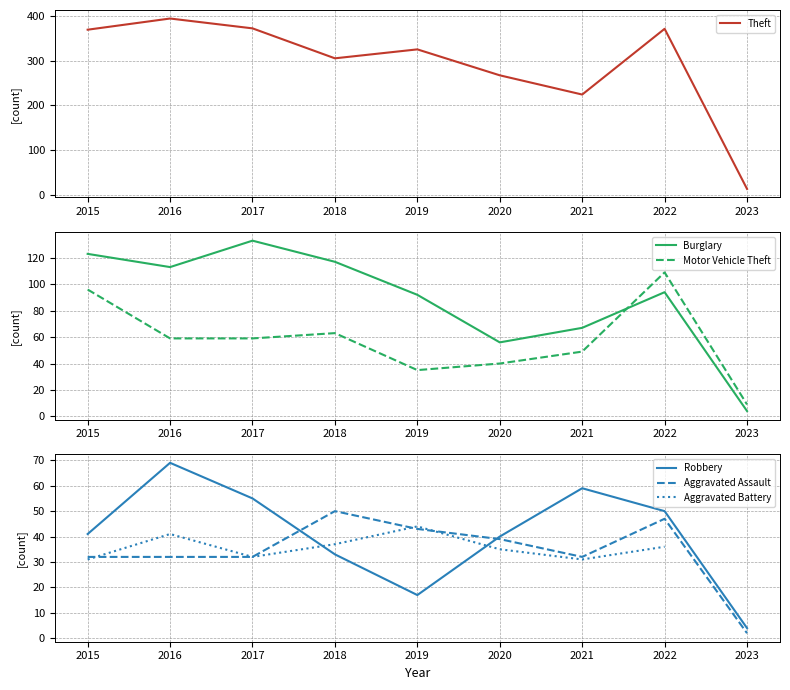

True or false: Aggravated Battery and Robbery cross at least once.

True